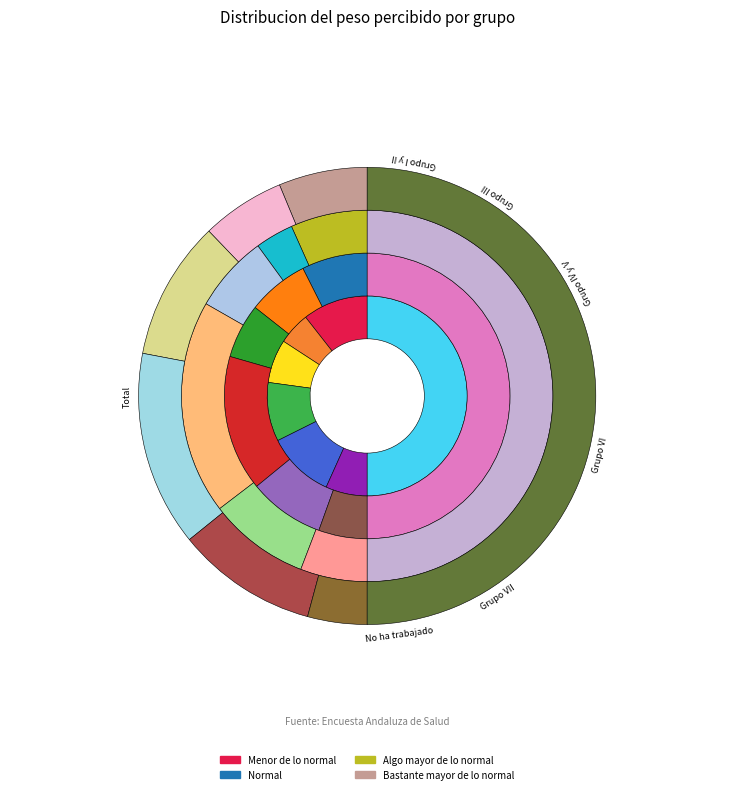

Is there a majority slice in this chart?

No